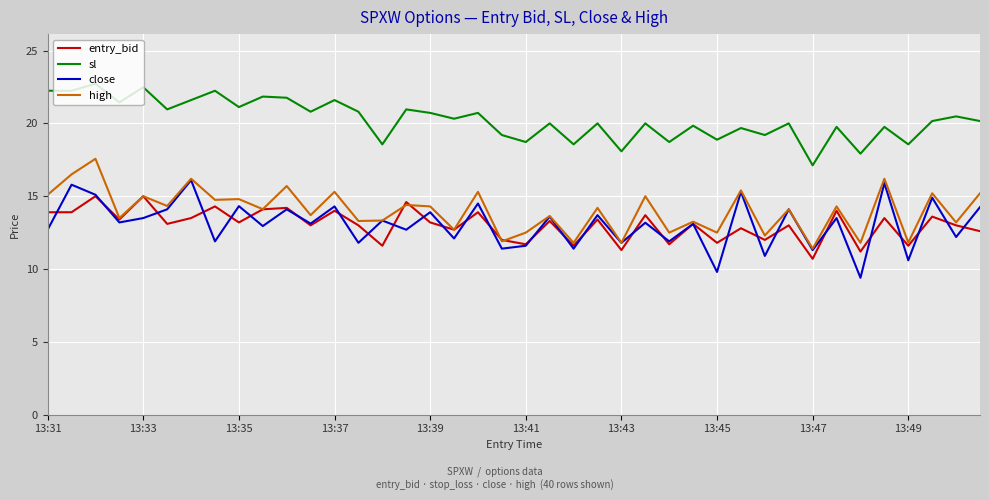

What is the minimum value shown in the chart?

9.4